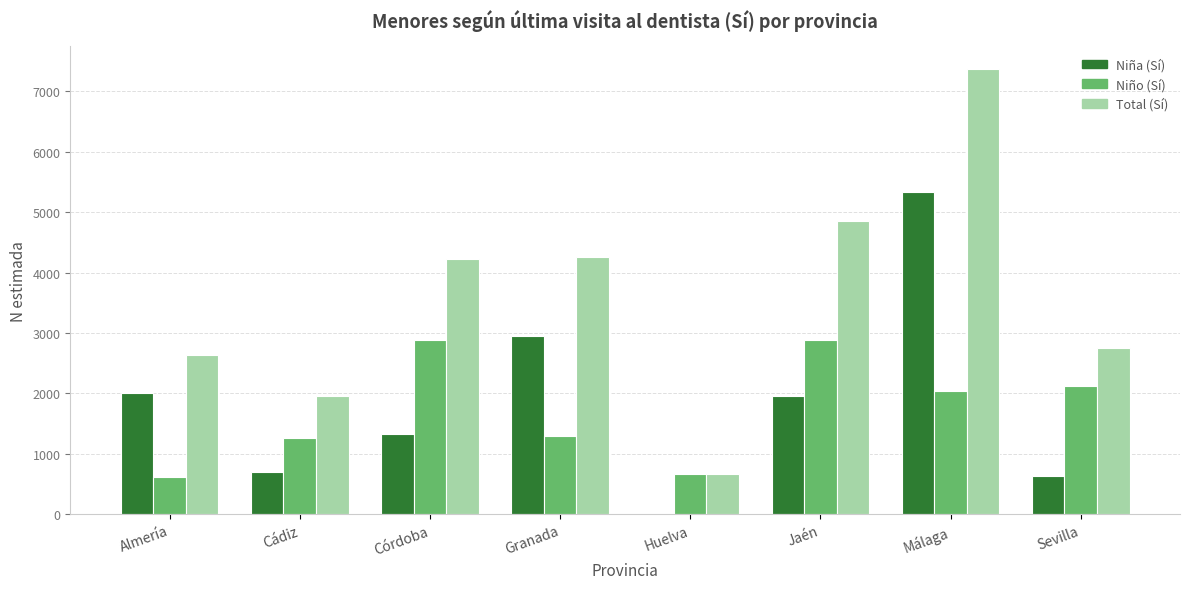

At which label does Niña (Sí) reach its peak?

Málaga